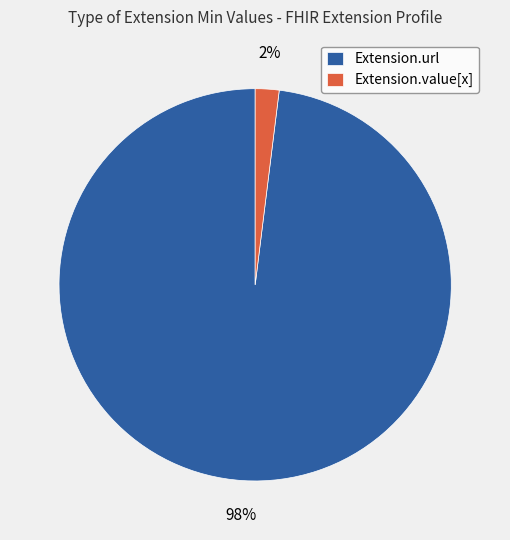

Does Extension.value[x] account for over 50% of the chart?

No